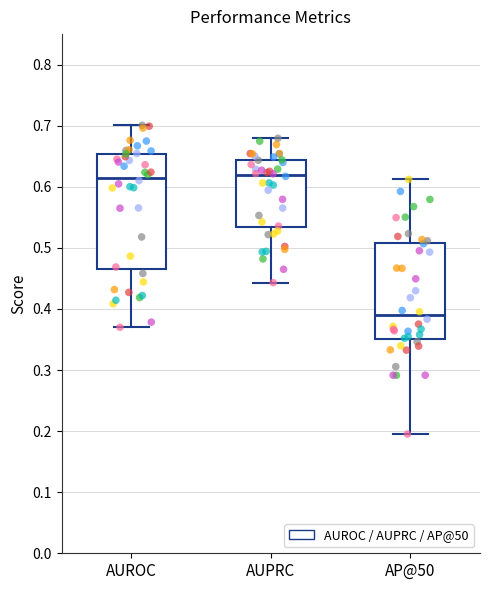

Which box is the tallest, from its lower edge to its upper edge?

AUROC